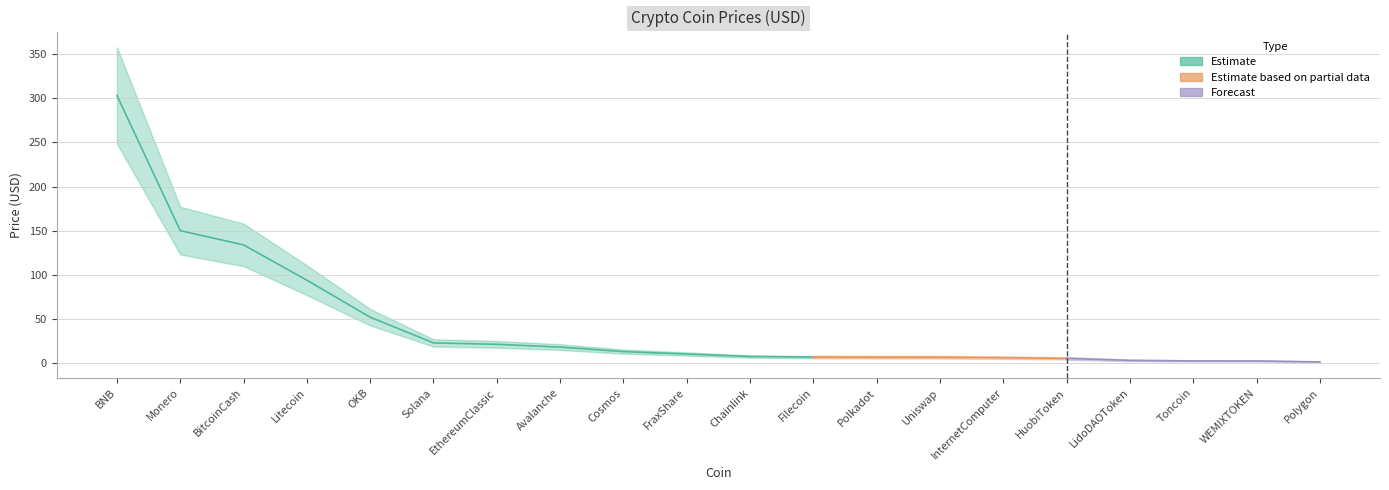

Does the chart display data point markers on the line(s)?

No